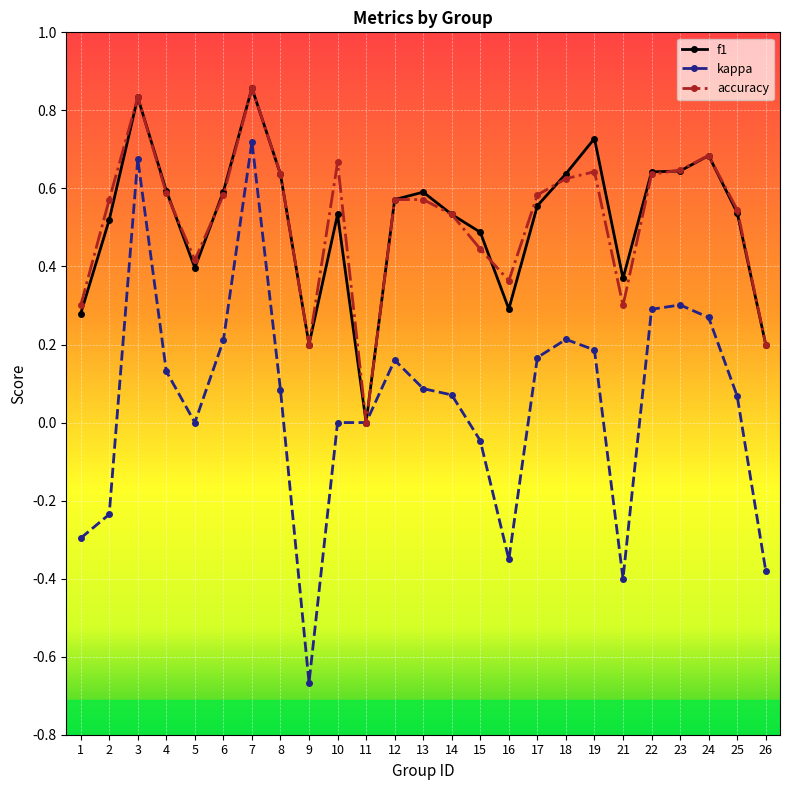

Is the value of kappa at 1 greater than the value of f1 at 6?

No